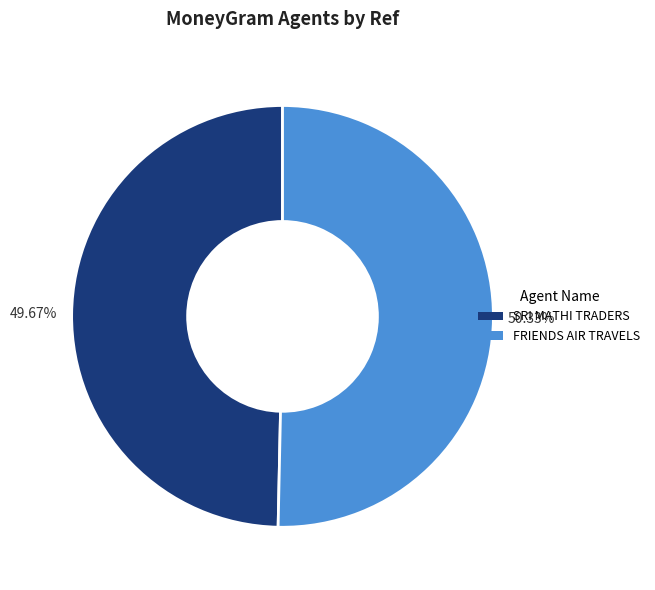

What percentage is the SRI MATHI TRADERS slice, to the nearest percent?

50%